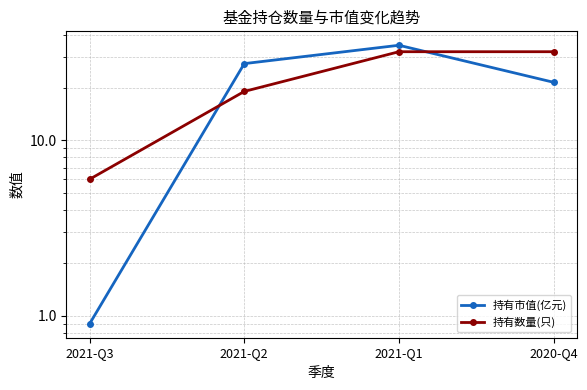

True or false: 持有数量(只) and 持有市值(亿元) intersect in this chart.

True